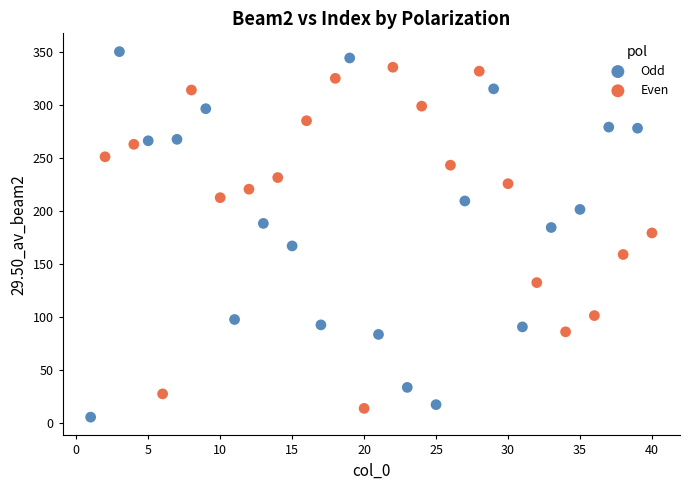

Which series contains the lowest Y value?

Odd